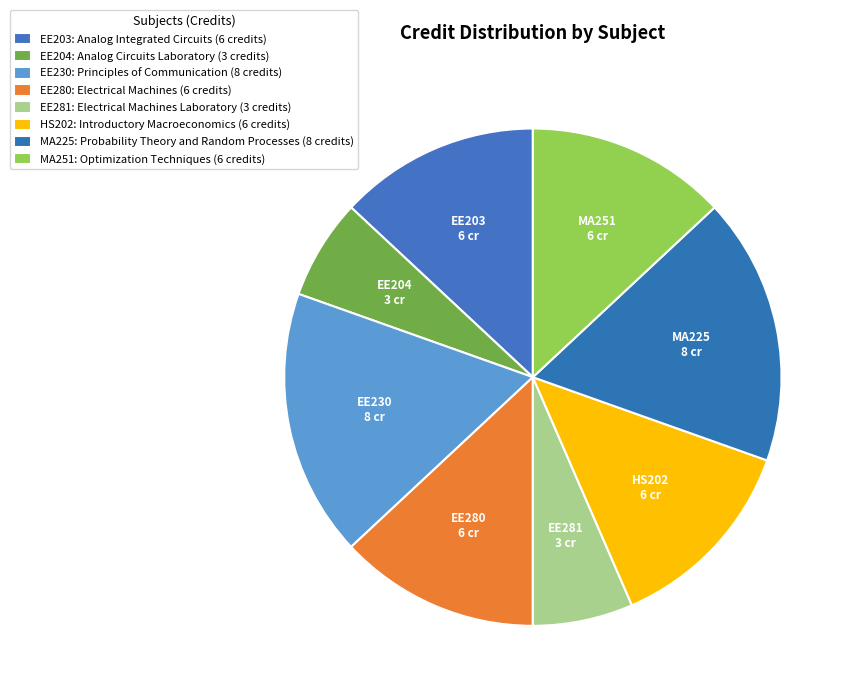

How many segments does this pie chart have?

8